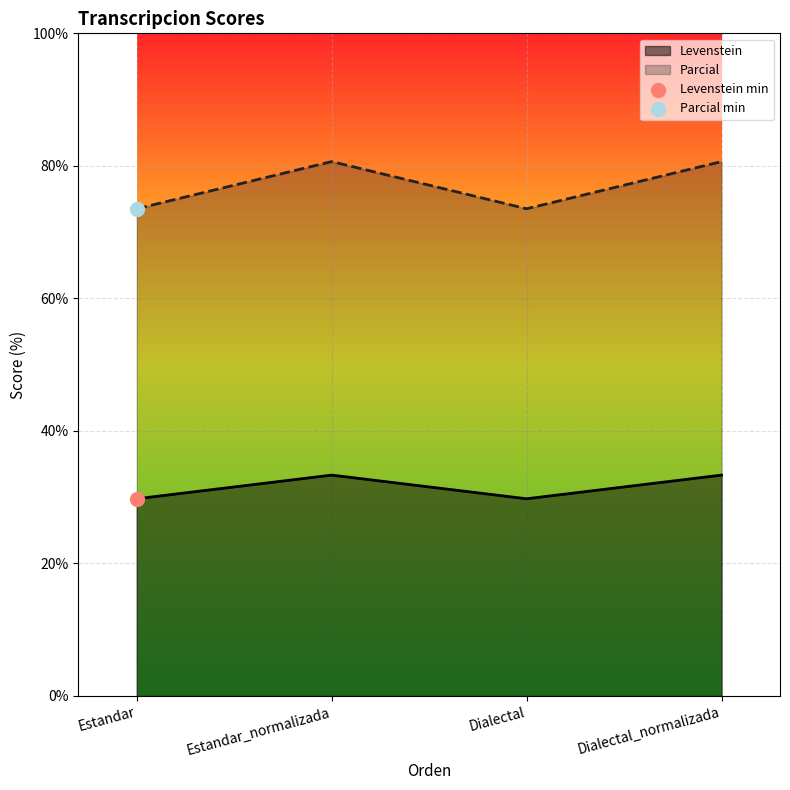

Which series has the widest spread of Y values?

Parcial